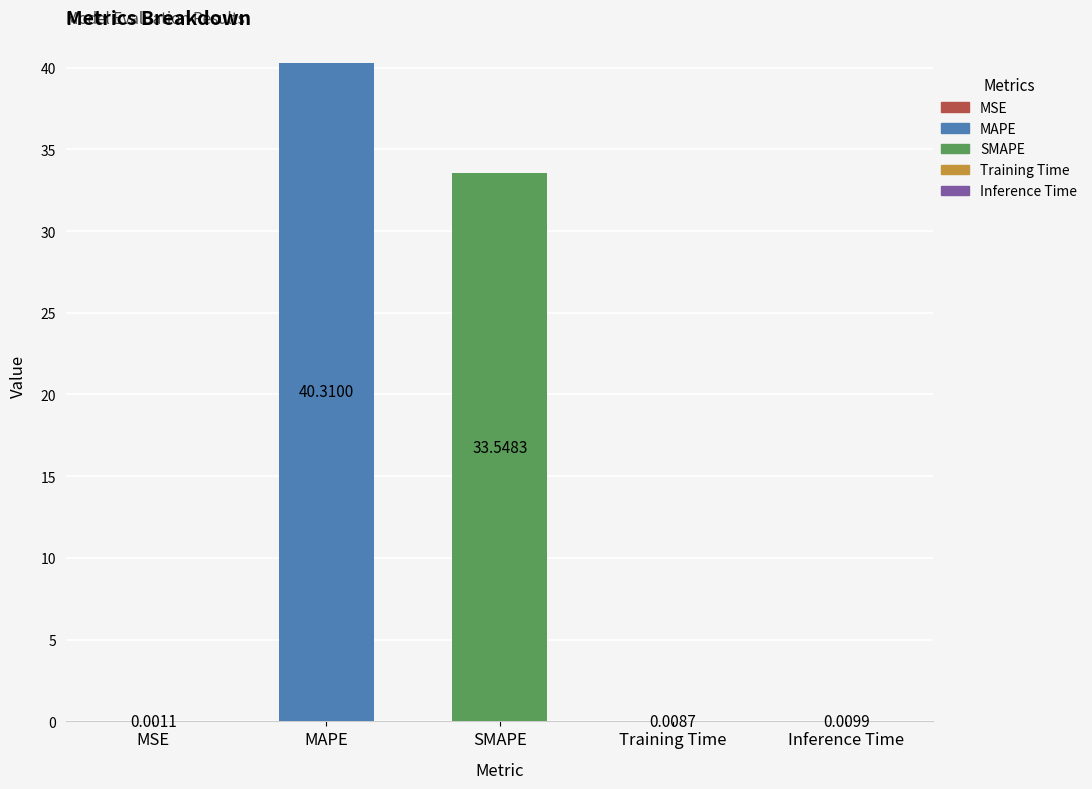

What is the change in value from MAPE to Inference Time?

-40.3